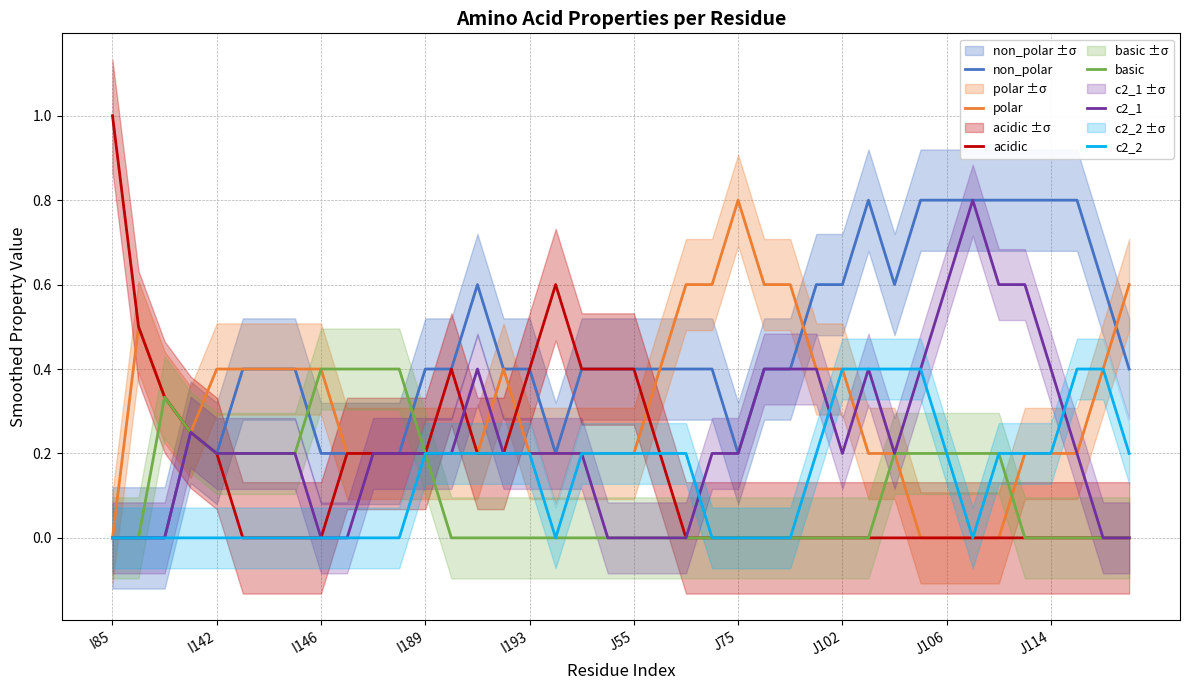

What position from the right is 34?

6